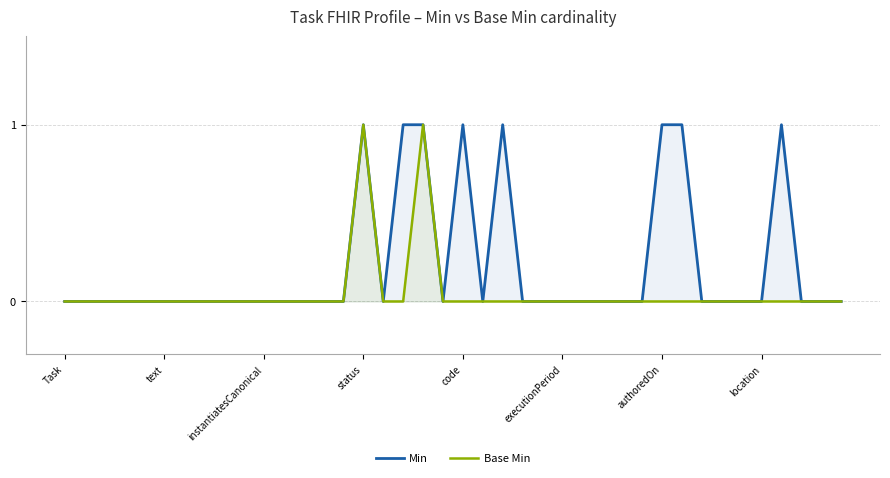

Count the number of data series in this chart.

2